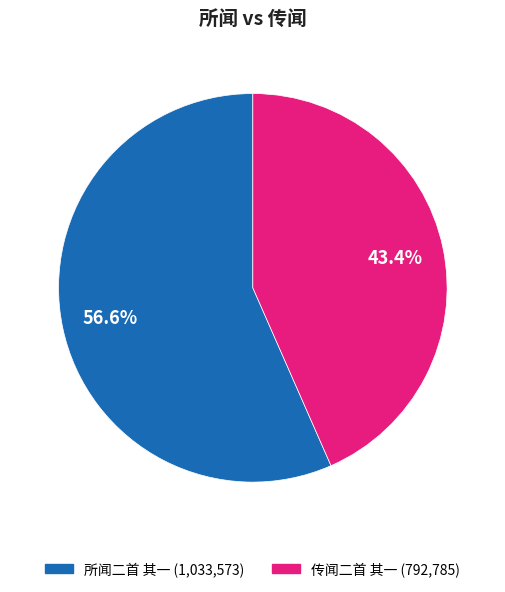

What is the largest slice in the pie chart?

所闻二首 其一